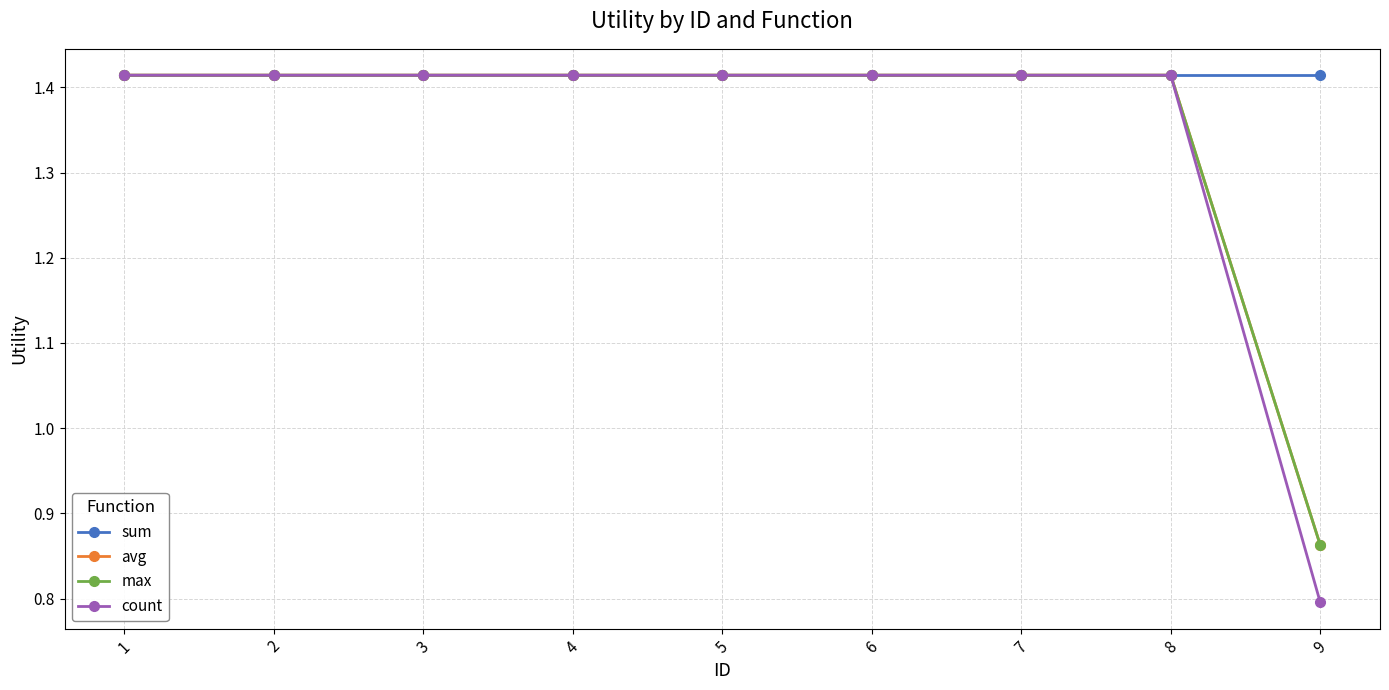

The value of count at 7 is 1.4. True or false?

True